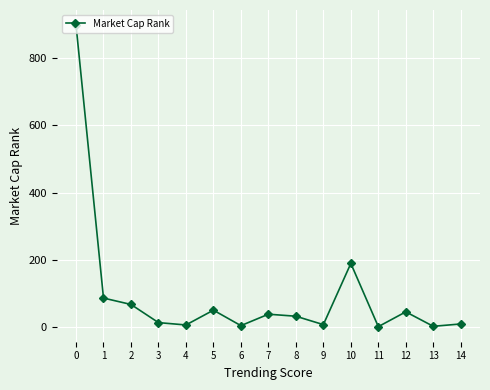

Count the number of data series in this chart.

1